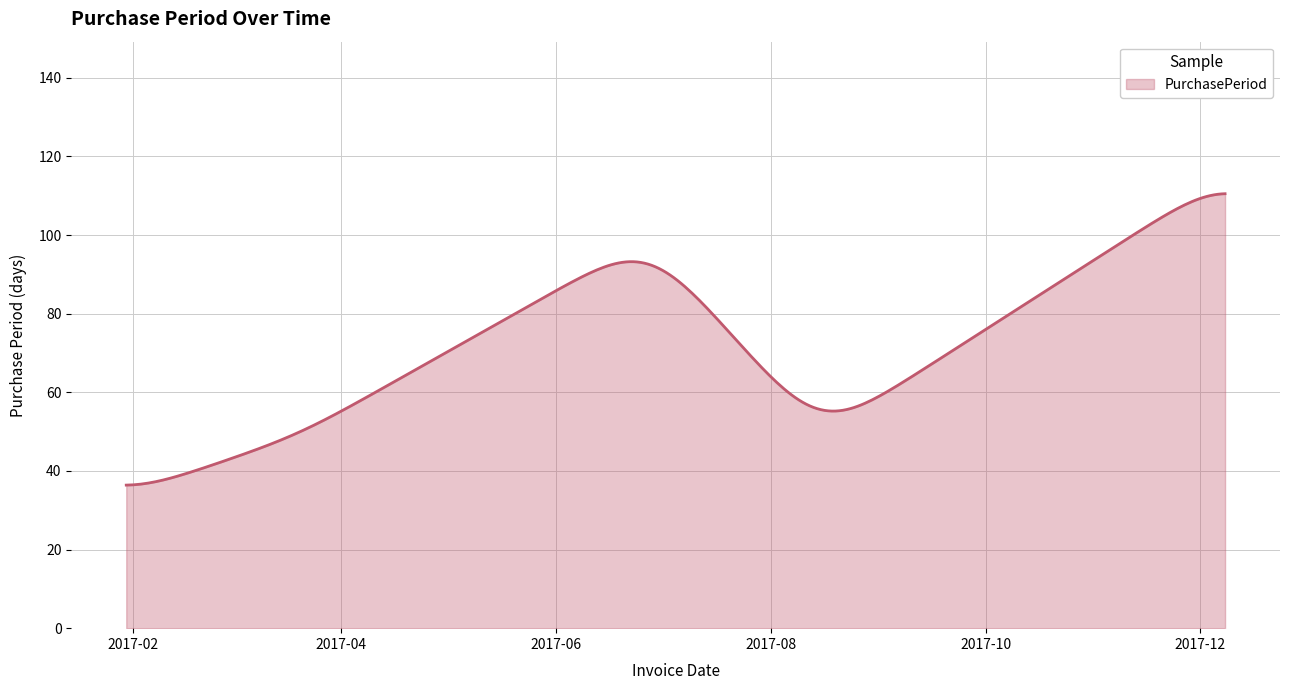

What is the greatest value displayed?

110.5